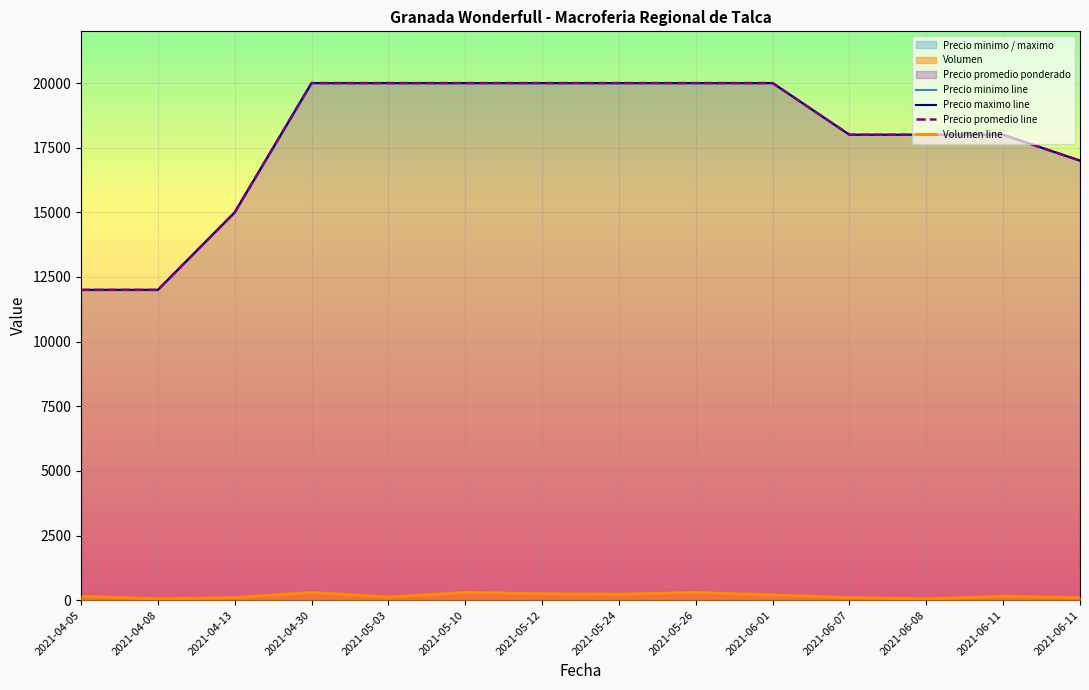

What is the difference between the Volumen line values at 2021-04-08 and 2021-06-11?

100